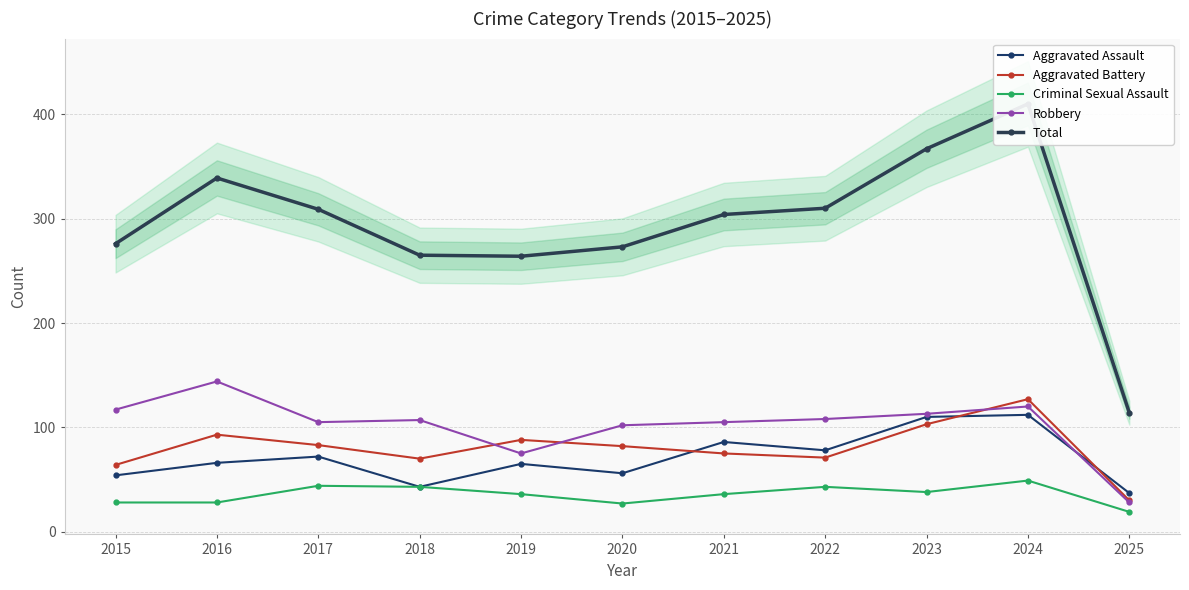

True or false: Aggravated Battery and Criminal Sexual Assault intersect in this chart.

False